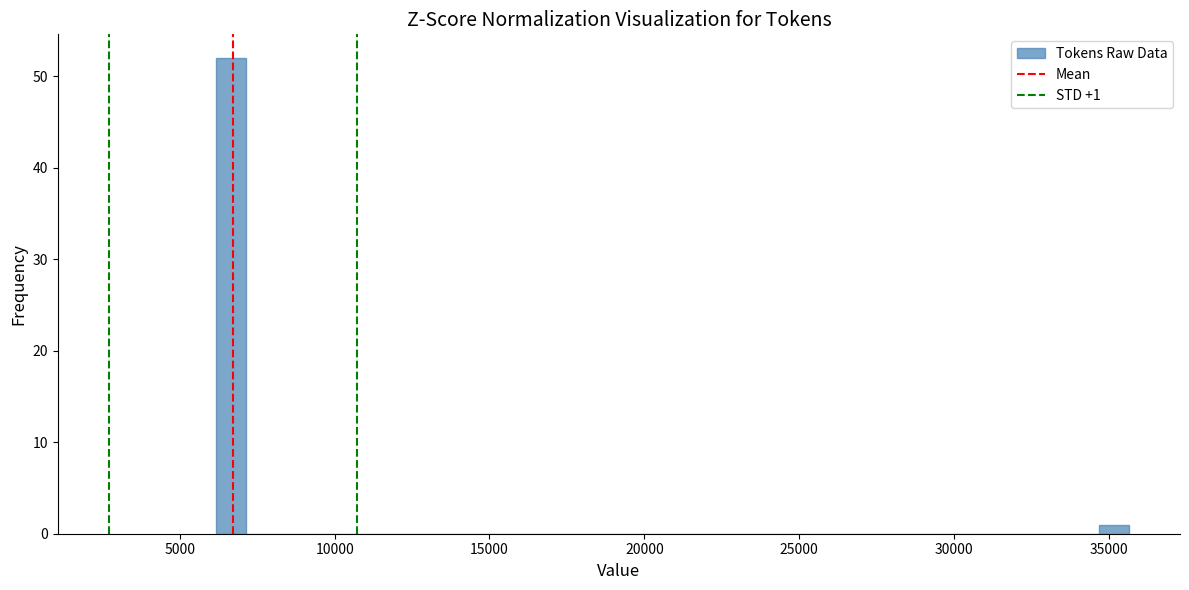

Read against the x-axis, roughly where is the centre of the tallest bar?

6500